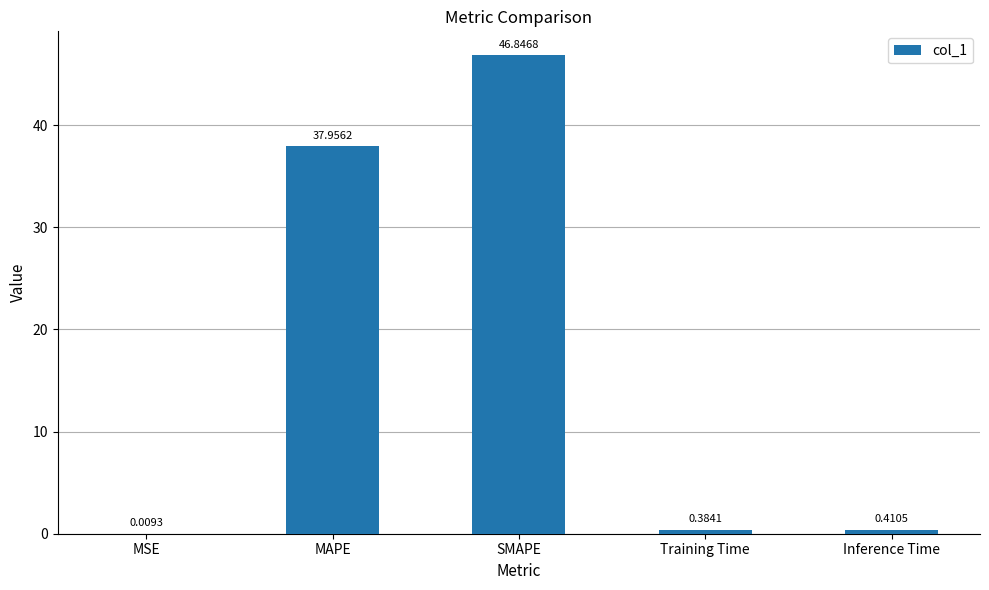

What is the average value?

17.1